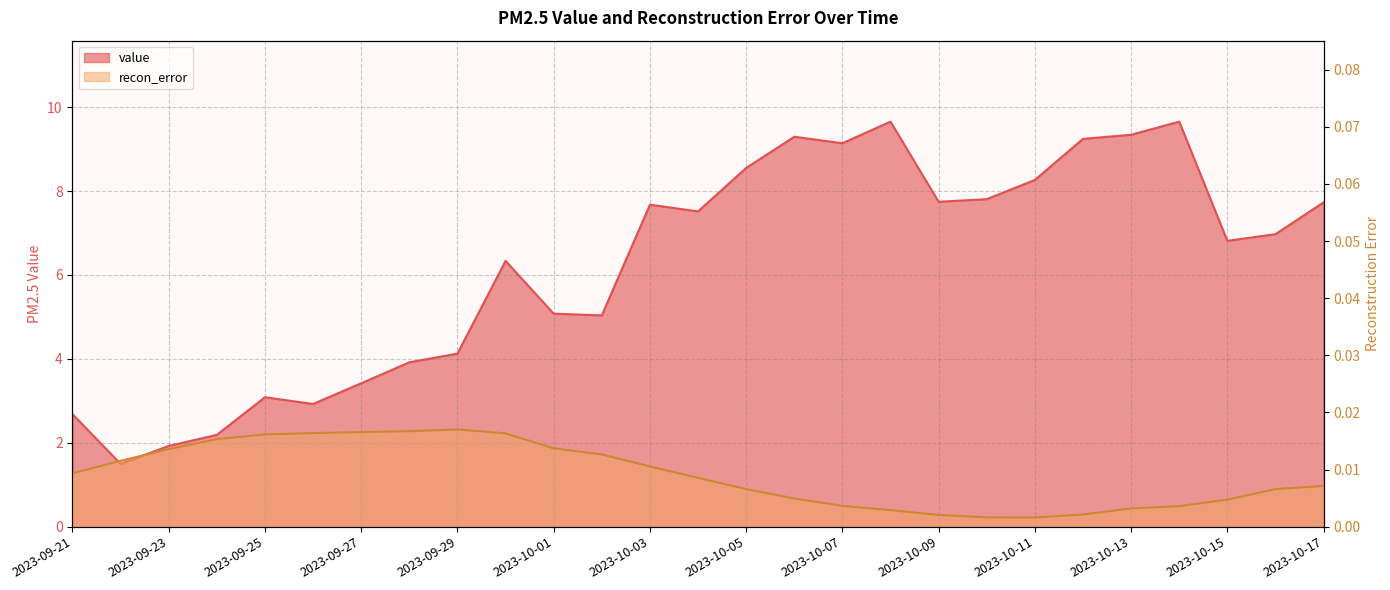

Count the number of categories in the chart.

27